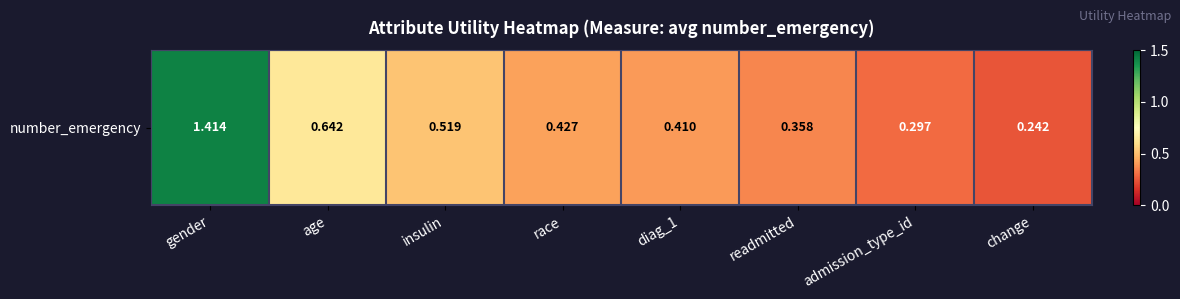

Count the values in the range 0 to 1.

7